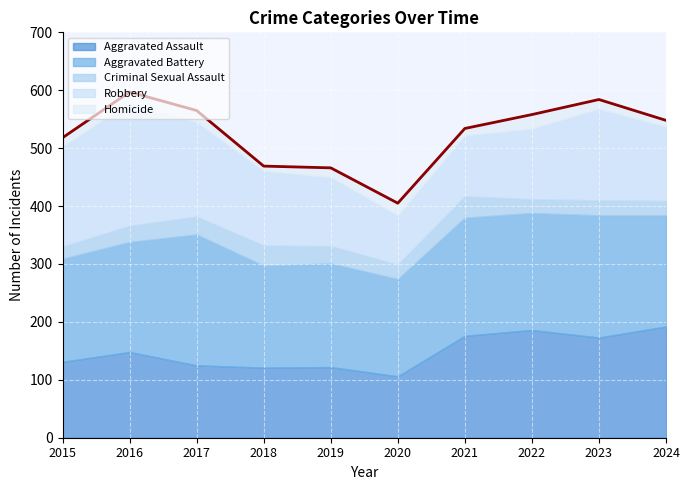

What is the maximum value shown in the chart?

226